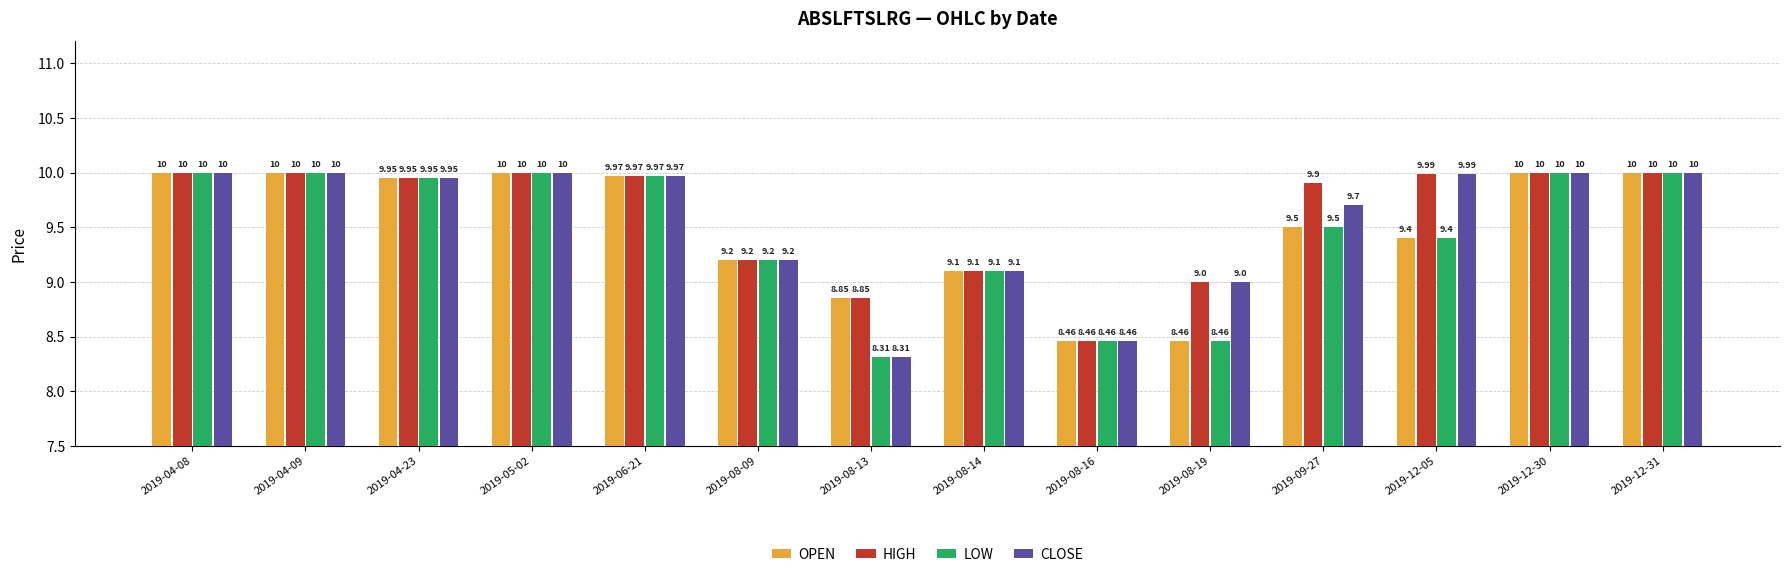

What is the sum of the LOW values at 2019-06-21 and 2019-12-31?

20.0